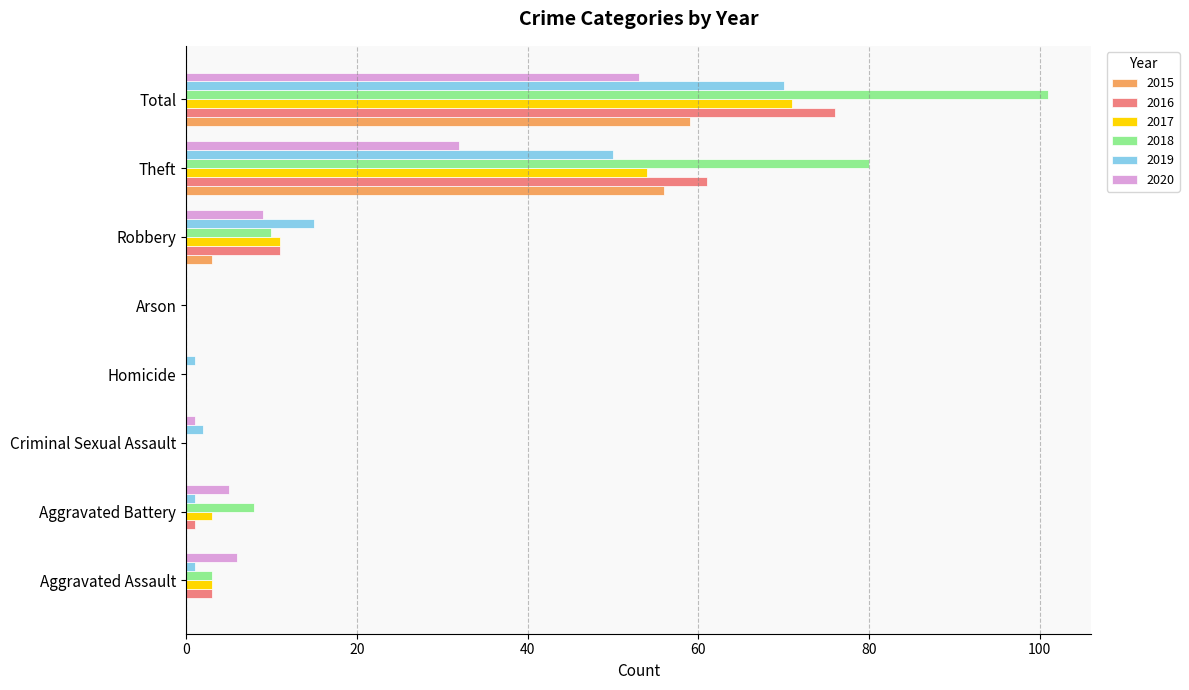

What is the highest value of the 2020 series?

53